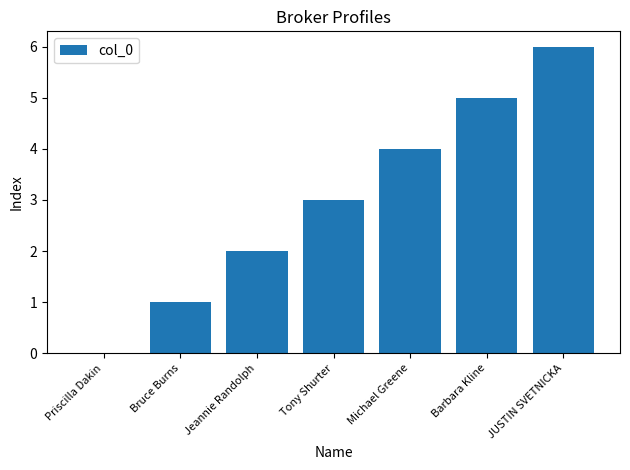

Reading left to right, what are all the values shown in this chart?

0	1	2	3	4	5	6